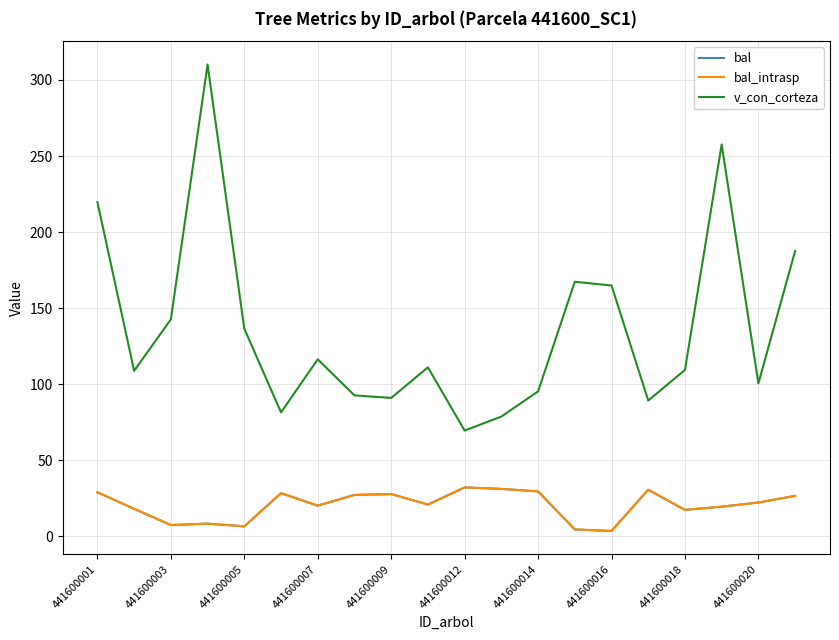

Is this an area chart (filled region under the line)?

No